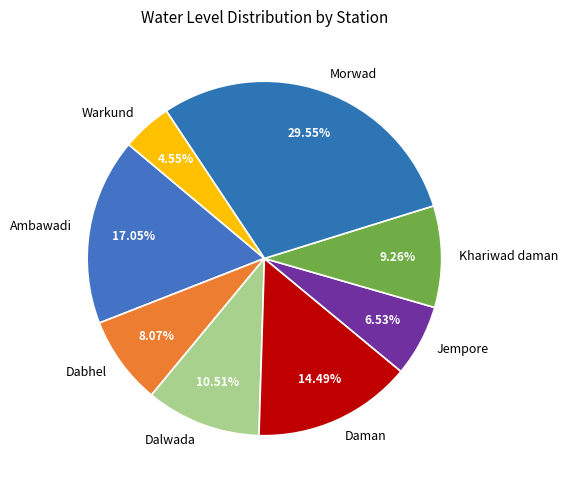

The Jempore slice represents 17% of the pie. True or false?

False